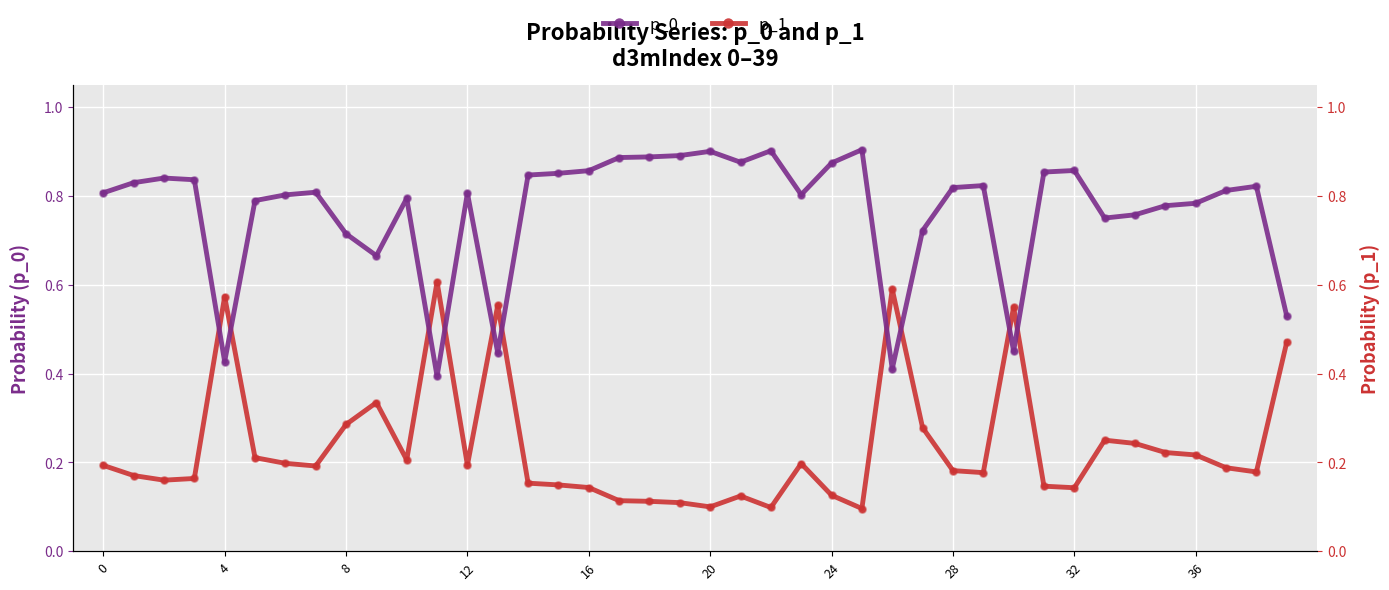

At how many categories does at least one series exceed 0?

40